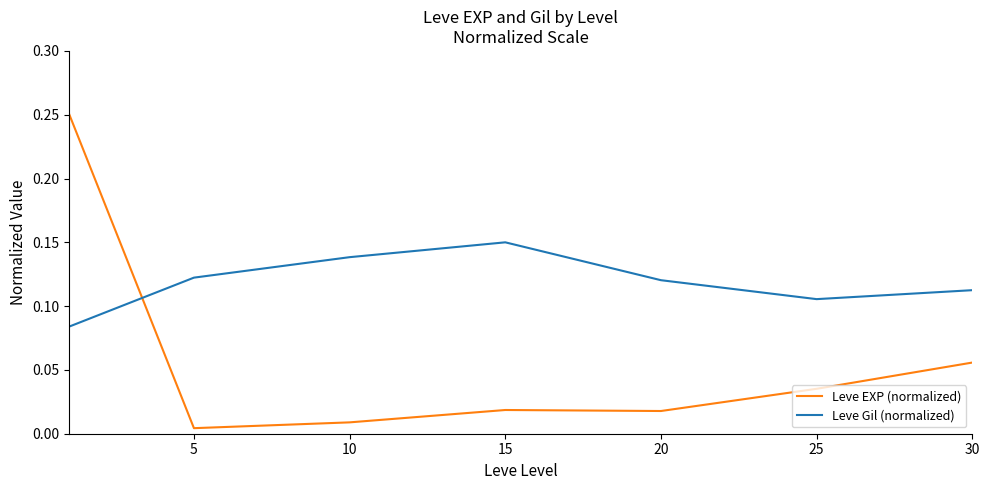

How many series are shown in this chart?

2